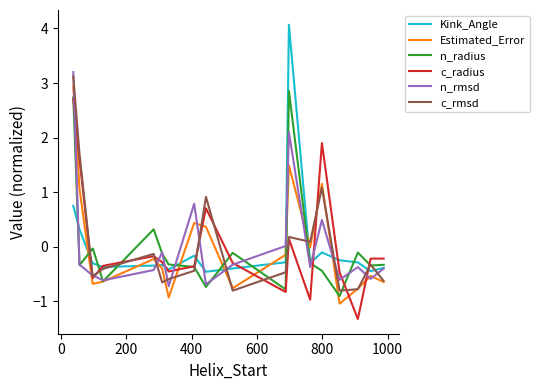

What are all the series names shown in the legend?

Kink_Angle, Estimated_Error, n_radius, c_radius, n_rmsd, c_rmsd